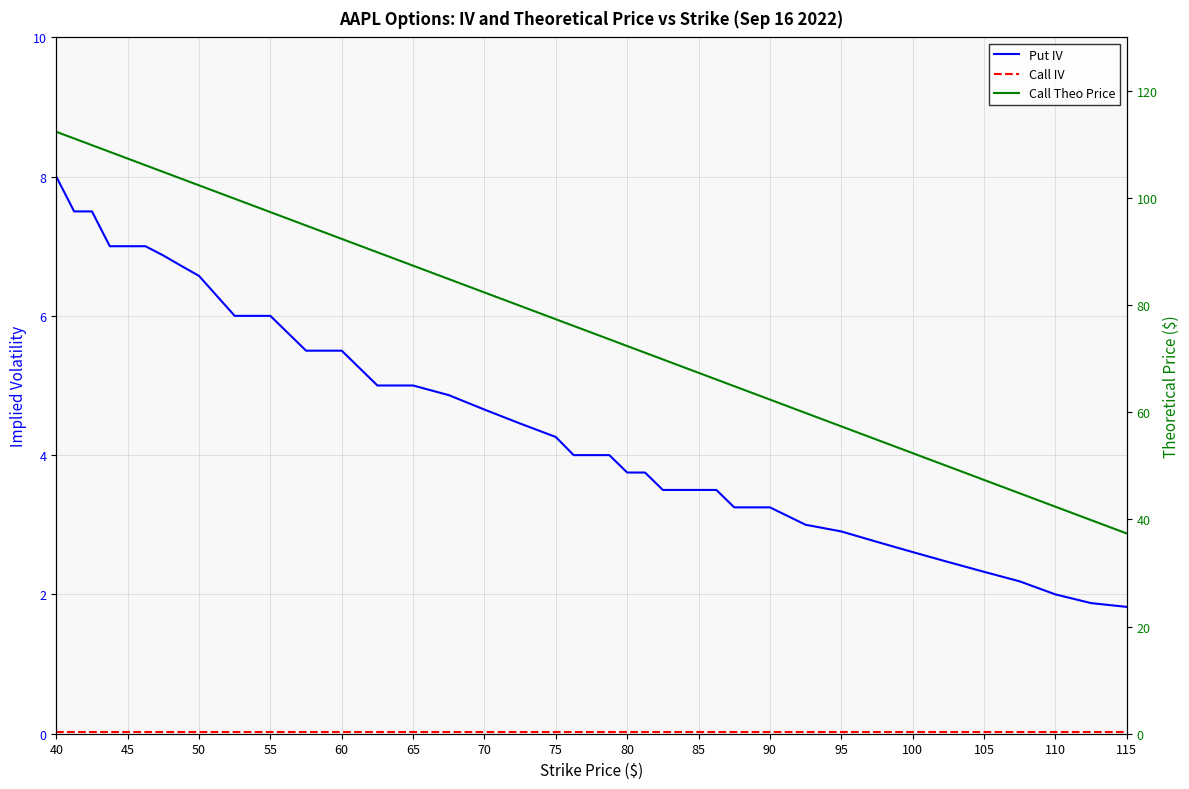

Reading left to right, extract all data points from this chart.

Put IV: 8.0	7.5	7.5	7.0	7.0	7.0	6.9	6.7	6.6	6.0	6.0	5.5	5.5	5.0	5.0	4.9	4.7	4.5	4.3	4.0	4.0	4.0	3.8	3.8	3.5	3.5	3.5	3.5	3.3	3.3	3.0	2.9	2.8	2.6	2.5	2.3	2.2	2.0	1.9	1.8
Call IV: 0.0	0.0	0.0	0.0	0.0	0.0	0.0	0.0	0.0	0.0	0.0	0.0	0.0	0.0	0.0	0.0	0.0	0.0	0.0	0.0	0.0	0.0	0.0	0.0	0.0	0.0	0.0	0.0	0.0	0.0	0.0	0.0	0.0	0.0	0.0	0.0	0.0	0.0	0.0	0.0
Call Theo Price: 112.4	111.1	109.9	108.6	107.4	106.1	104.9	103.6	102.4	99.9	97.4	94.9	92.4	89.9	87.4	84.9	82.4	79.9	77.4	76.1	74.9	73.6	72.4	71.1	69.9	68.6	67.4	66.1	64.9	62.4	59.9	57.4	54.9	52.4	49.9	47.4	44.9	42.4	39.9	37.4